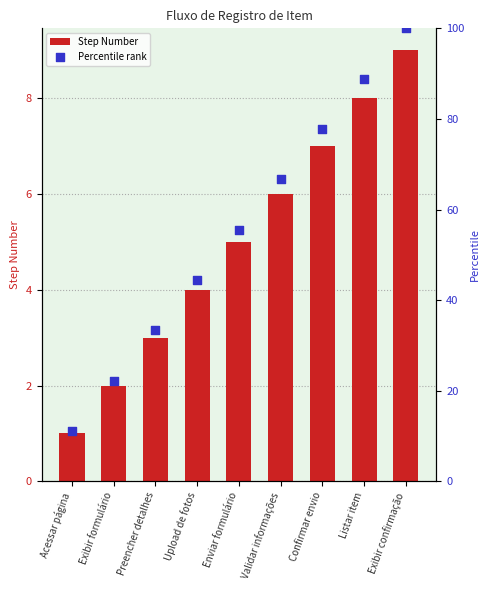

What is the total value across all series at Enviar formulário?

60.6